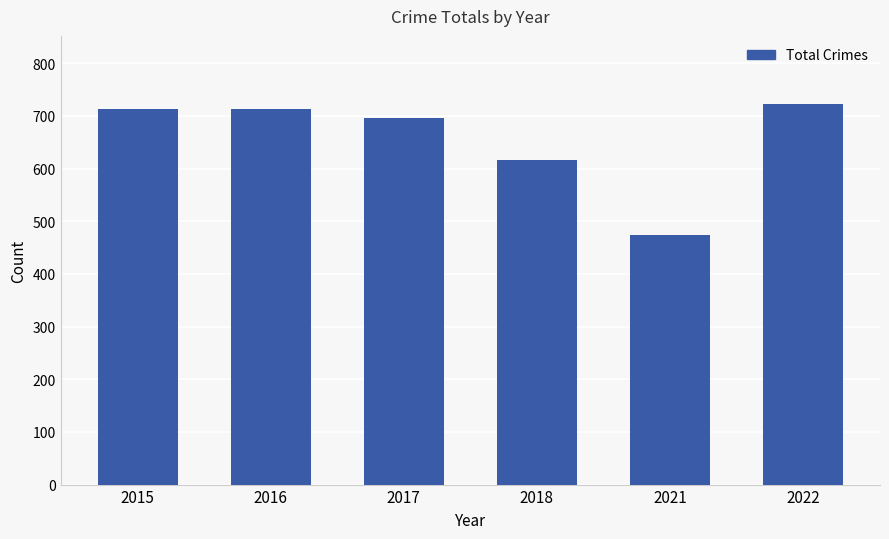

What is the minimum value shown in the chart?

474